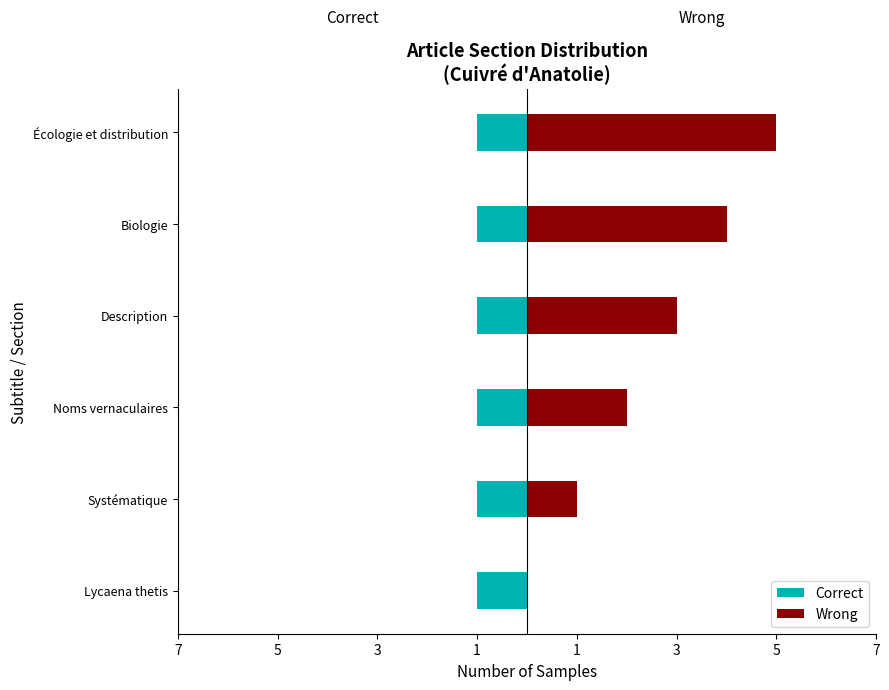

At how many categories does at least one series exceed 3?

2